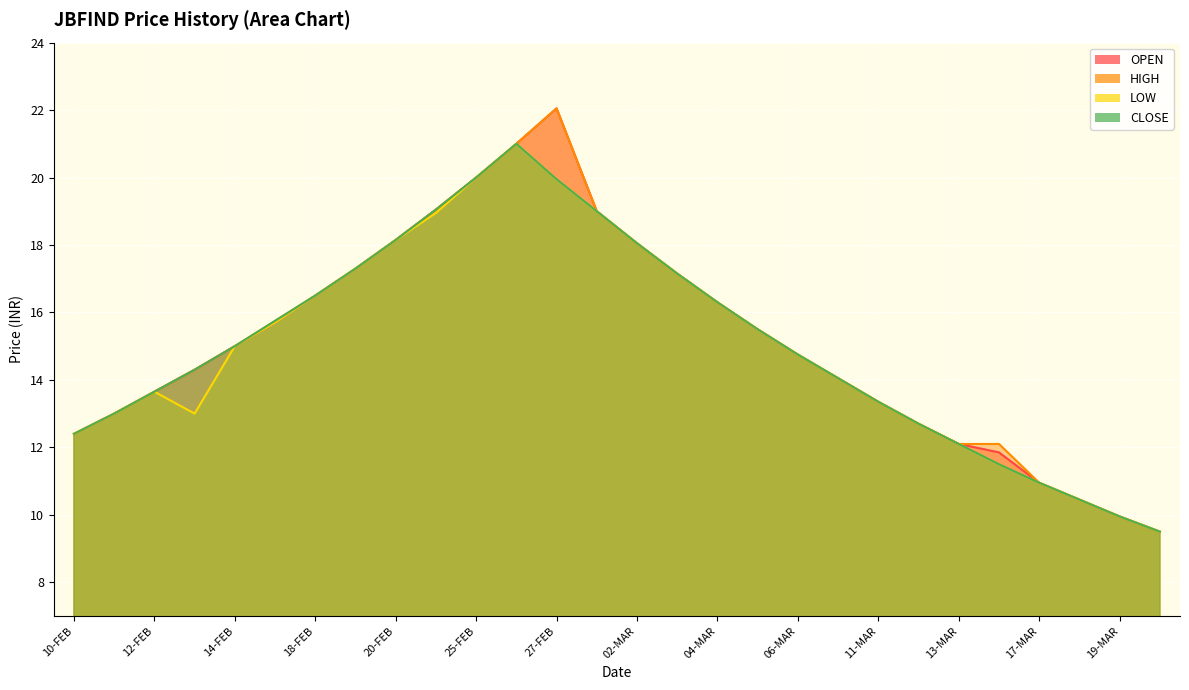

At how many categories does at least one series exceed 20?

2